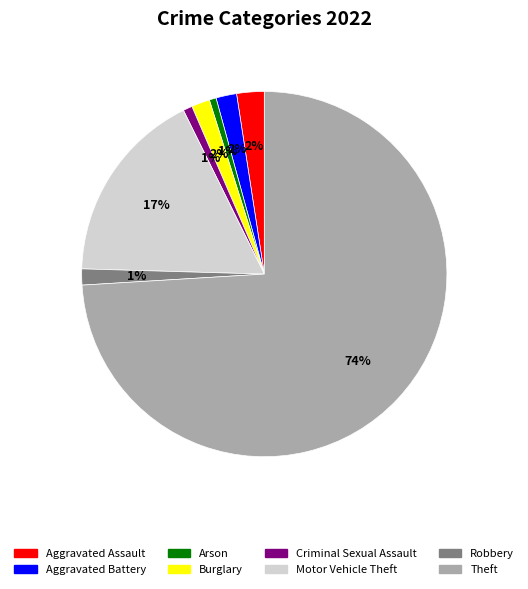

To the nearest percent, what is the difference between the largest and smallest slice percentages?

73%